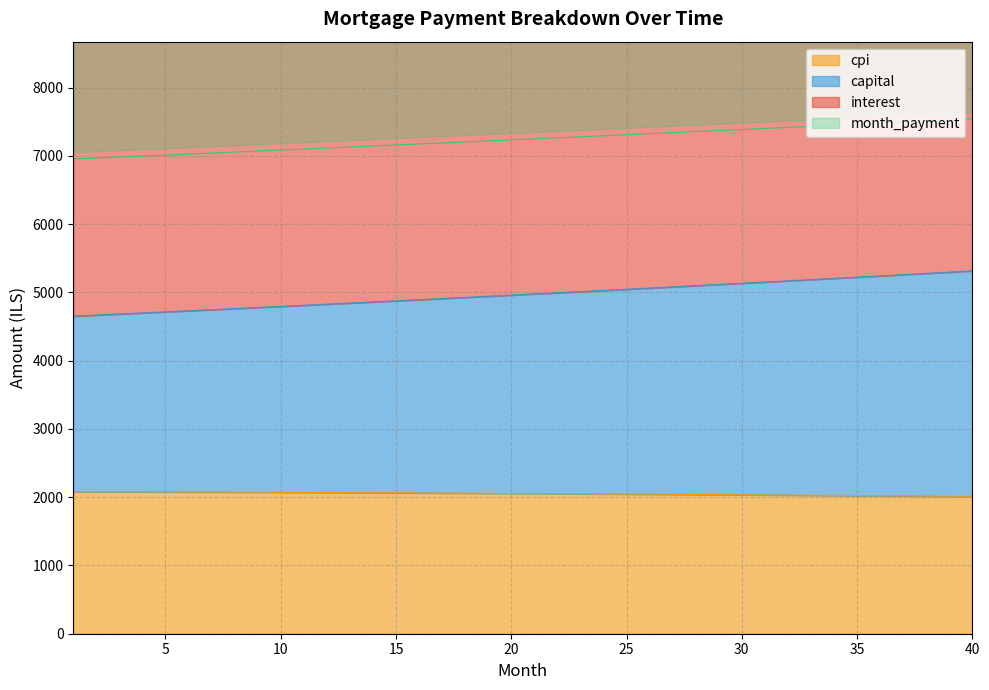

Which category has the highest value across all series?

40